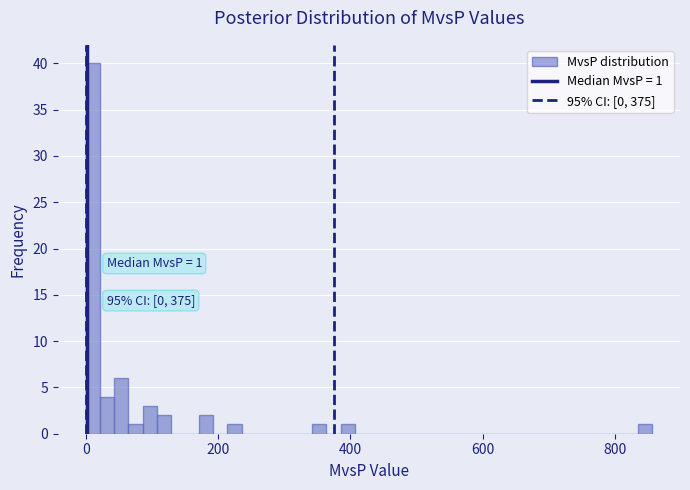

Around what value on the x-axis is the tallest bar? Give the approximate position of its centre, as read against the axis.

20